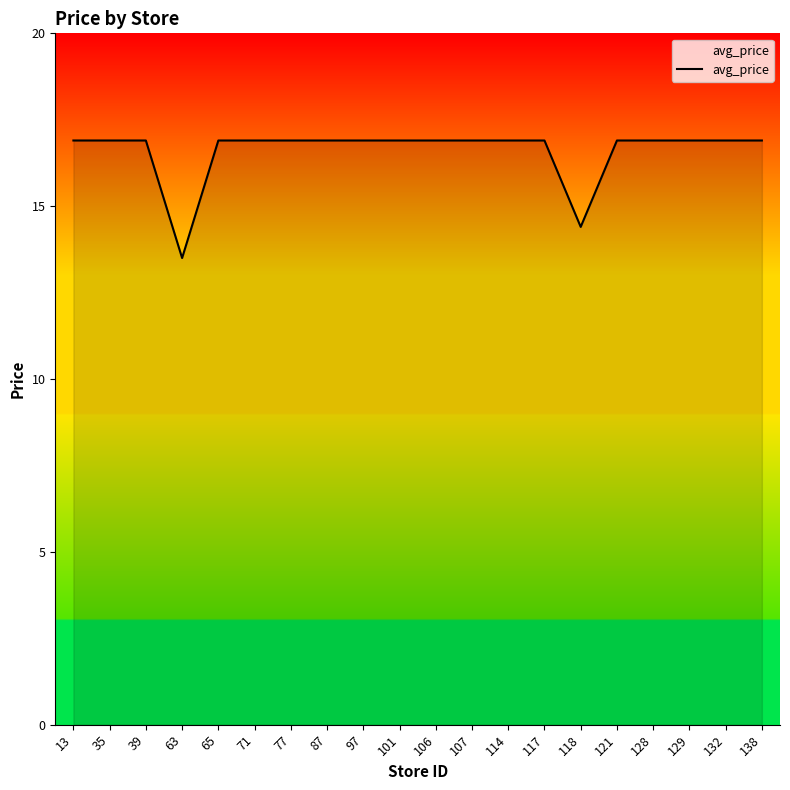

Which label corresponds to the smallest value in the chart?

63